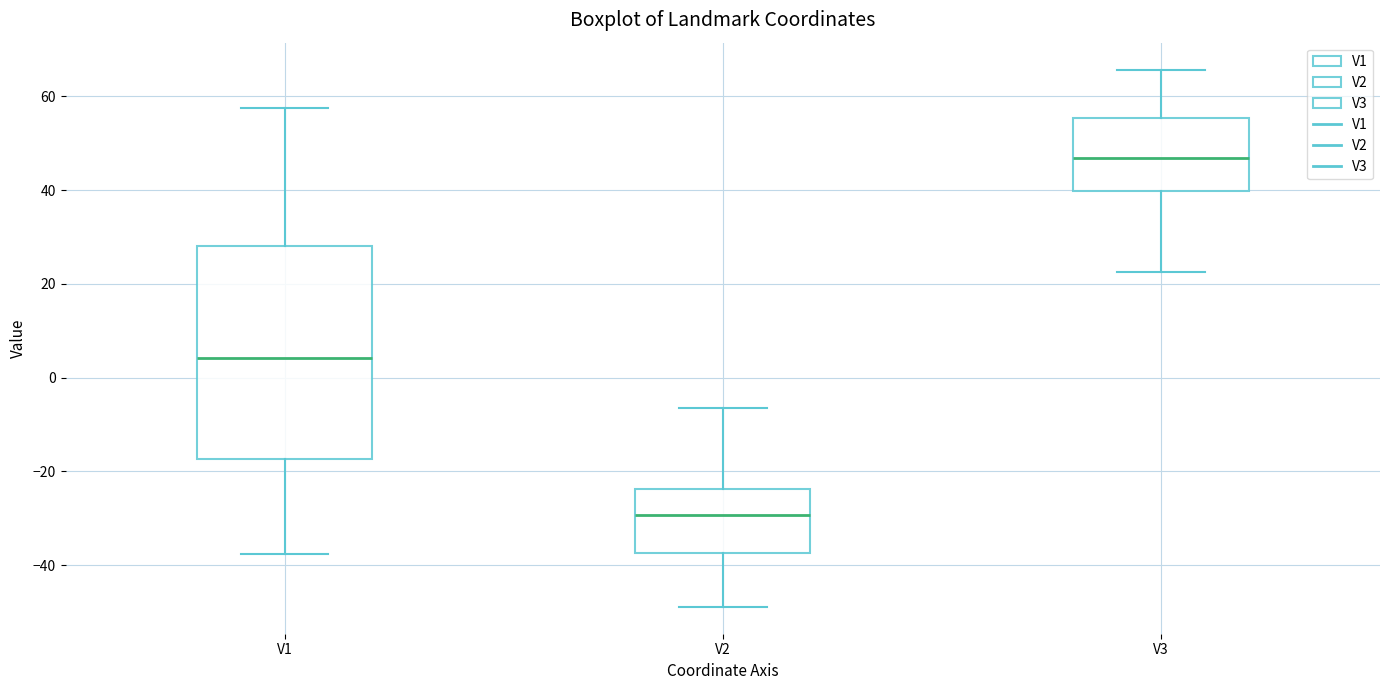

Reading left to right, transcribe this box plot: for each box, give where its median line is, the range the box spans, and where its two whiskers end, as read against the y-axis. The values are not printed on the chart, so give them approximately, as read against the axis.

V1: median 4, box -18 to 28, whiskers -38 to 58
V2: median -30, box -38 to -24, whiskers -48 to -6
V3: median 46, box 40 to 56, whiskers 22 to 66